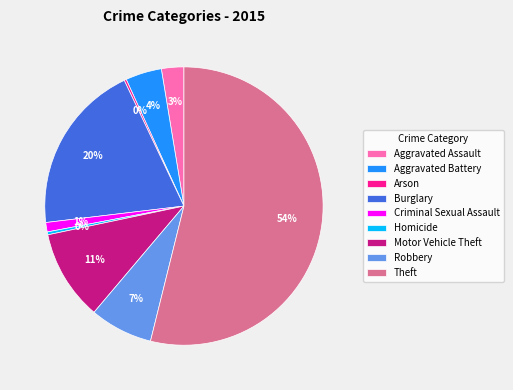

Is it true that Homicide is 0% of the pie?

True